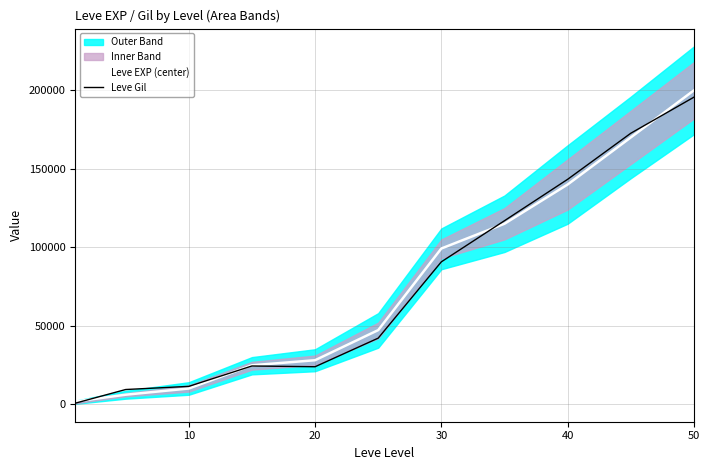

Reading left to right, extract all data points from this chart.

Leve EXP (center): 1690.0	6030.0	9990.0	24790.0	28010.0	47200.0	99220.0	115000.0	140000.0	170000.0	200000.0
Leve Gil: 601.8	9334.2	11346.5	24339.8	23857.6	42088.0	90723.7	116929.4	143308.9	172664.6	195664.7